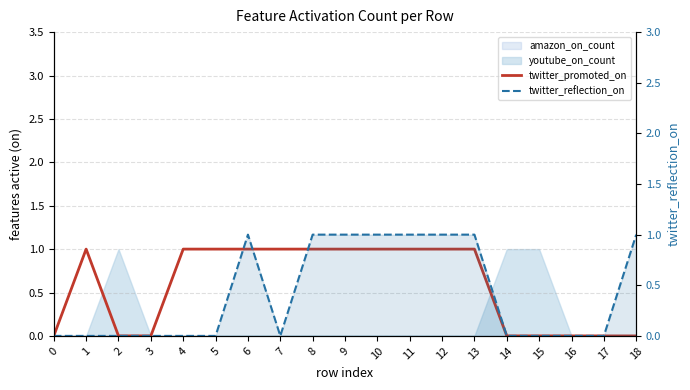

True or false: twitter_reflection_on and twitter_promoted_on cross at least once.

False